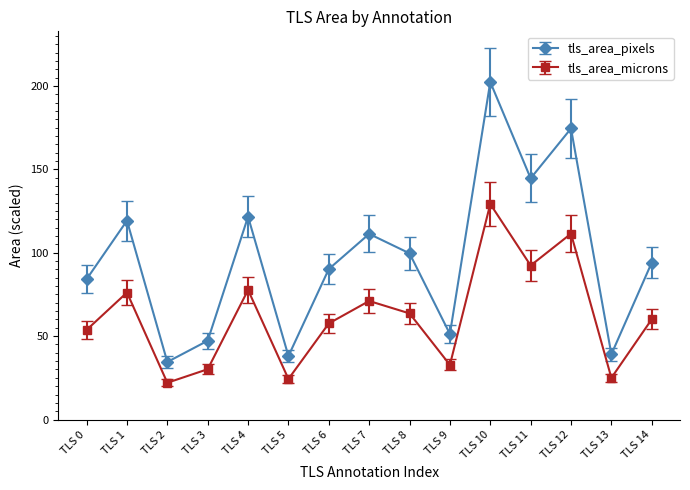

At which category is the sum across all series the highest?

TLS 10